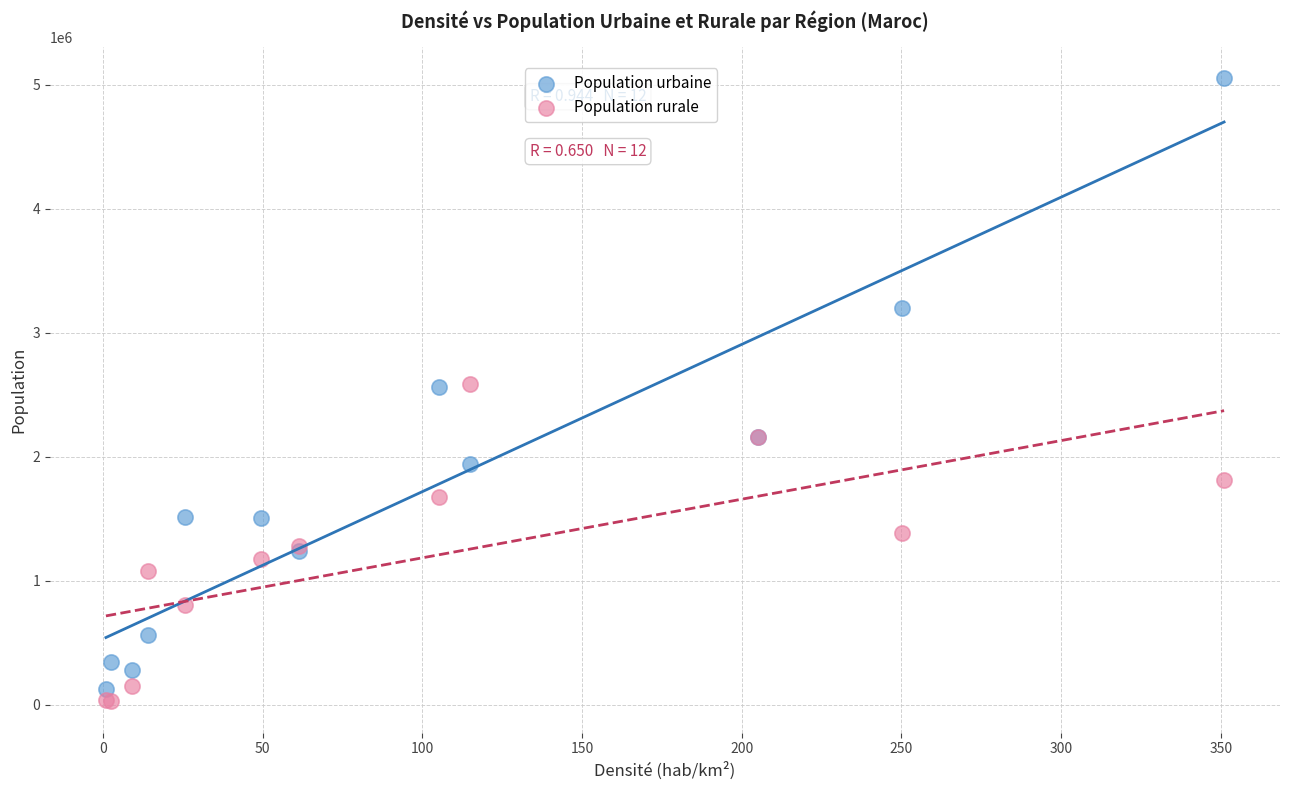

Which series reaches the minimum Y coordinate?

Population rurale